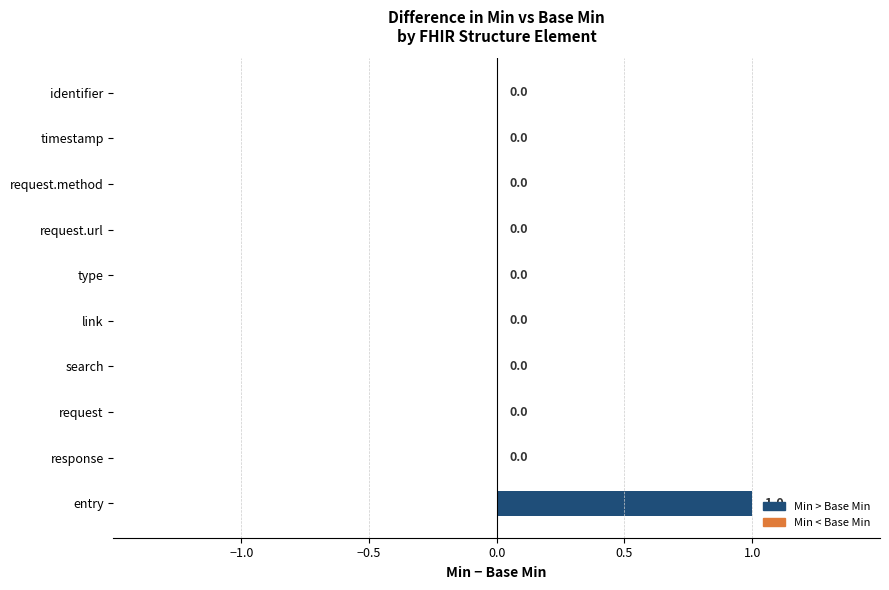

Which category has the highest value across all series?

entry